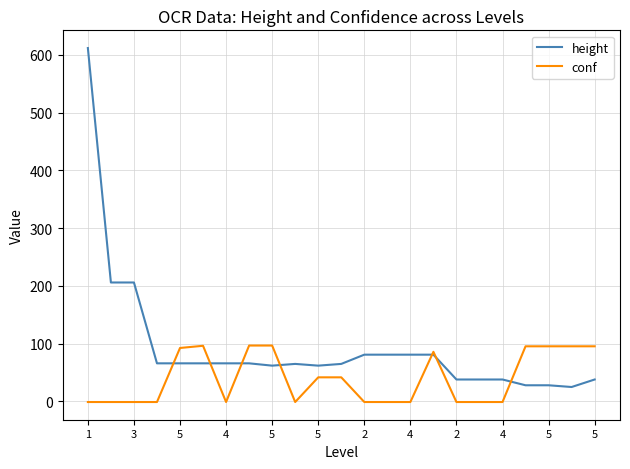

What is the maximum value shown in the chart?

612.0